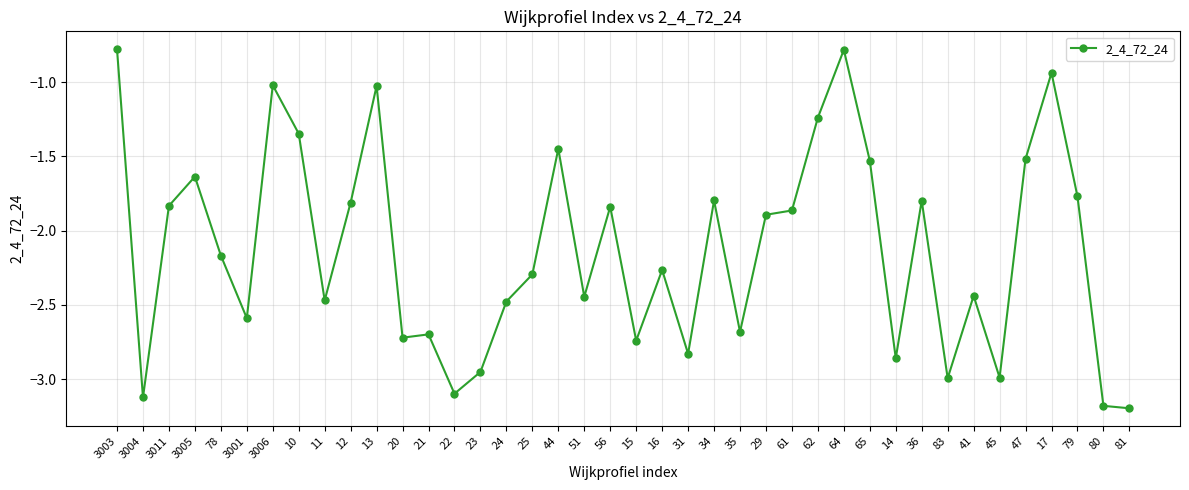

What position from the right is 65?

11